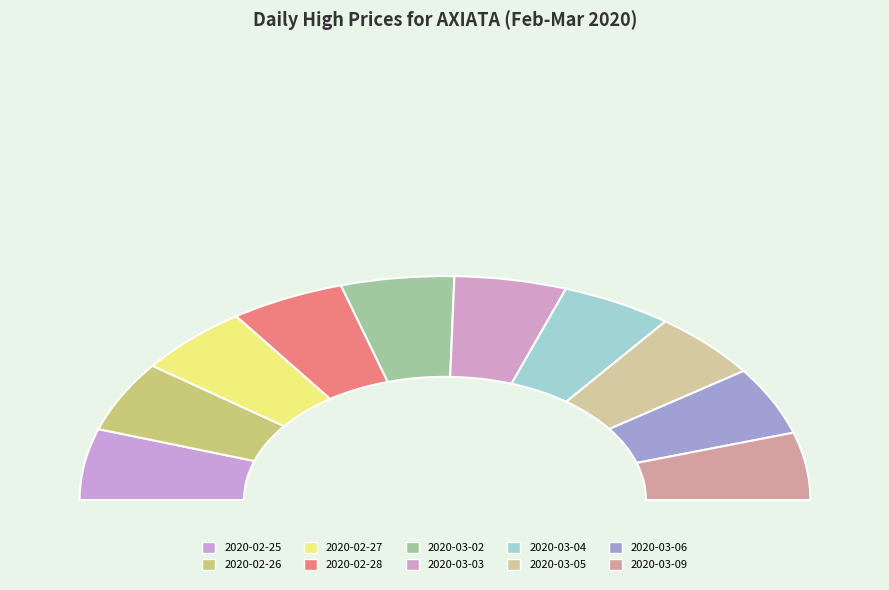

What is the total percentage of 2020-02-28 and 2020-03-06?

20.0%